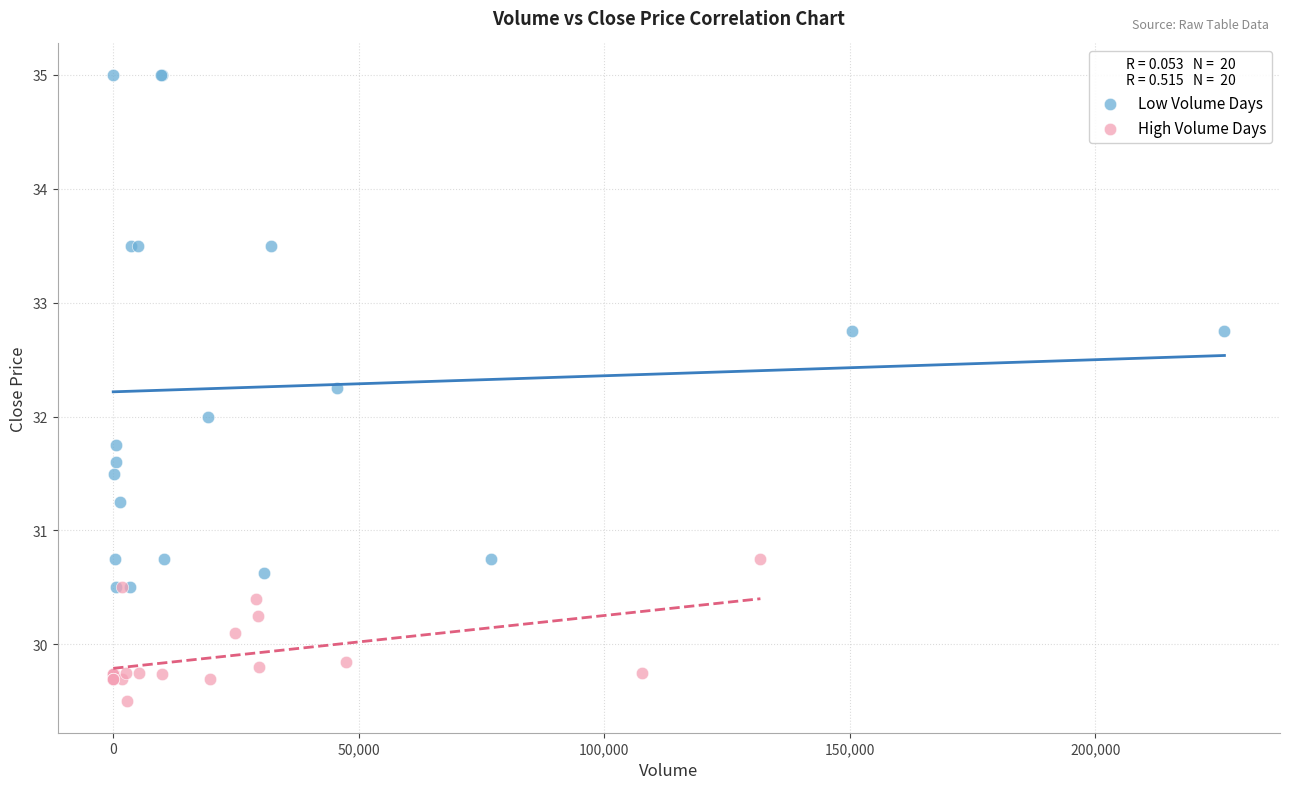

Which series has the widest spread of Y values?

Low Volume Days